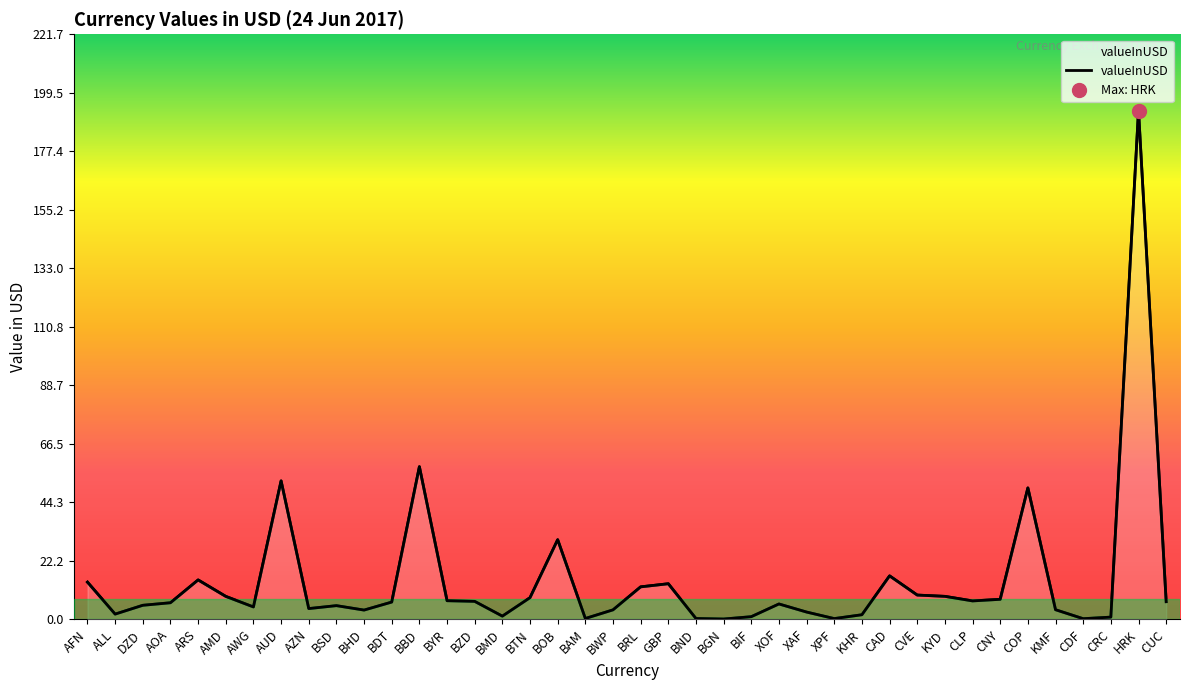

Count the number of data series in this chart.

1